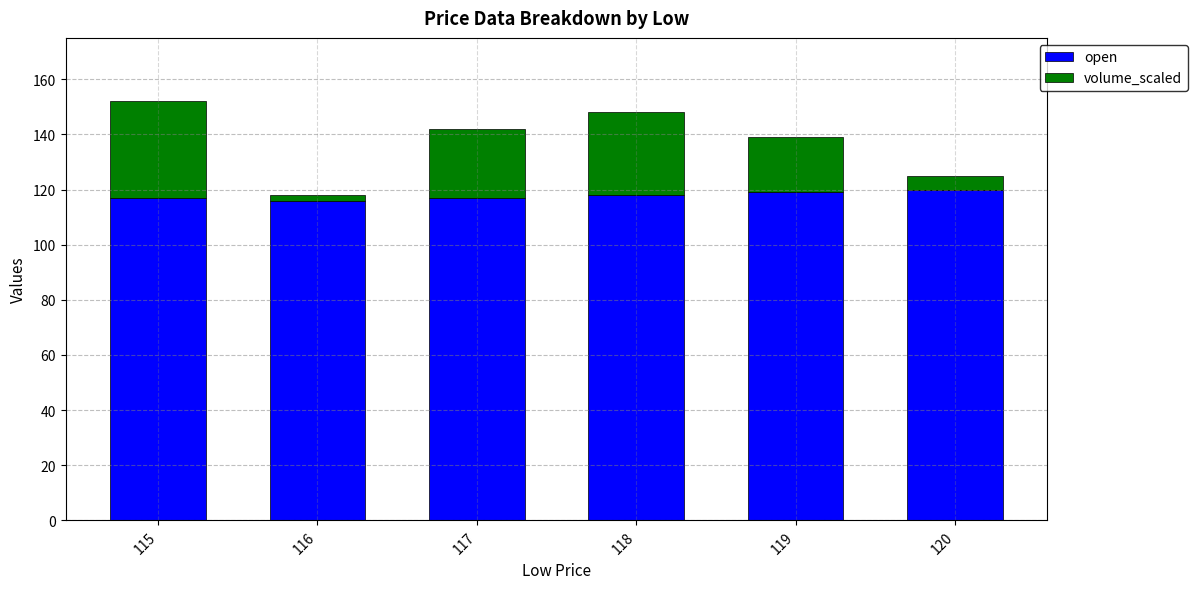

Is it true that open equals 116 at 116?

True